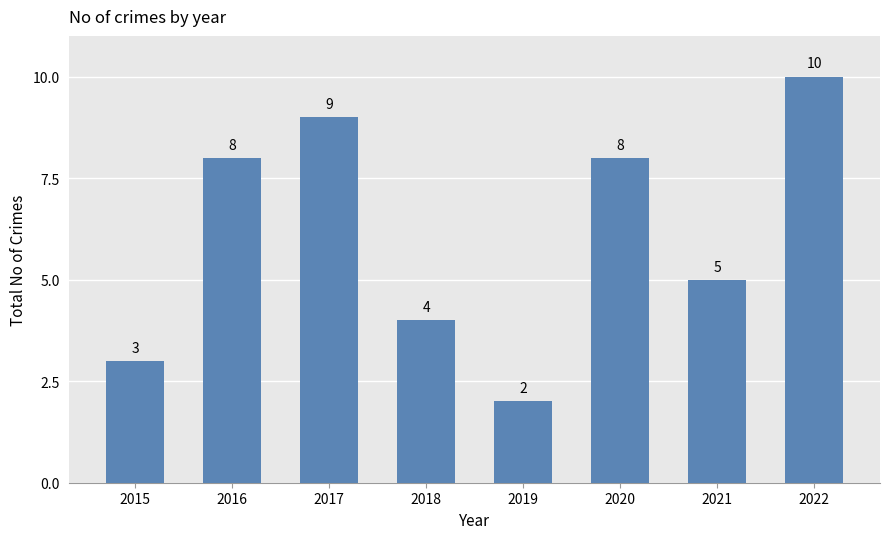

Is it true that the value at 2021 is 9?

False